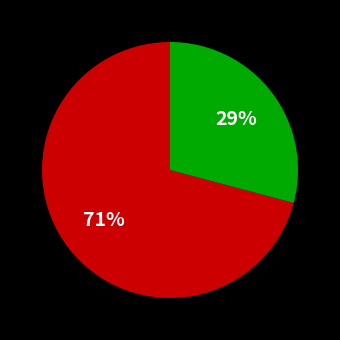

To the nearest percent, what is the difference between the largest and smallest slice percentages?

71%